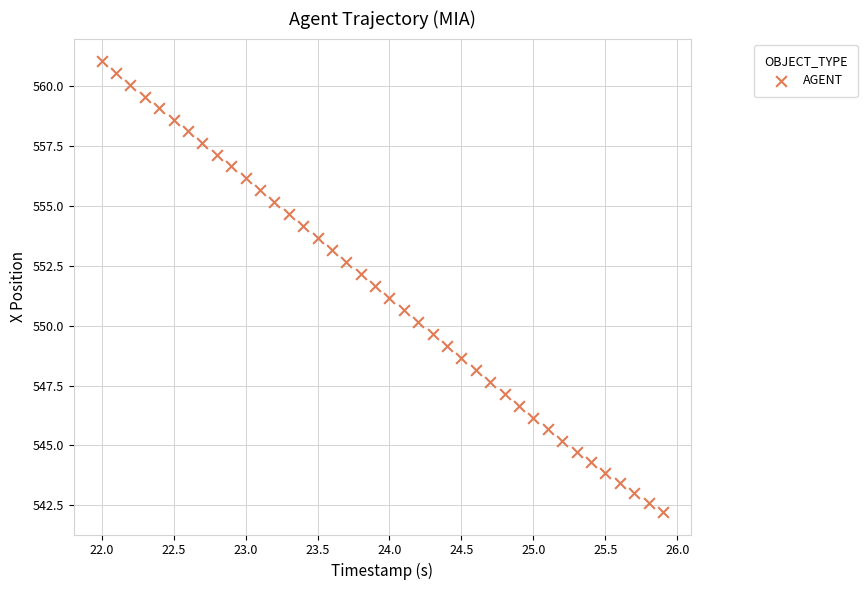

What is the range of X values (max minus min)?

3.9